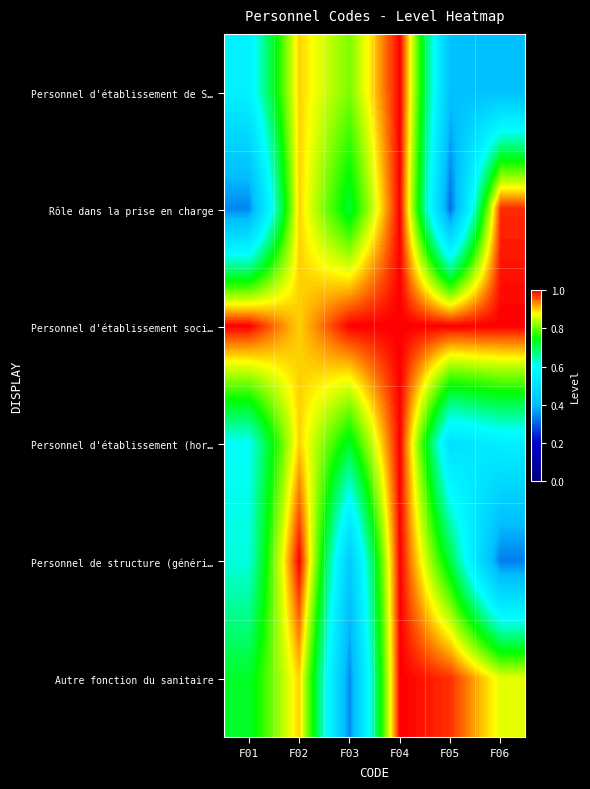

At which category is the sum across all series the highest?

F04